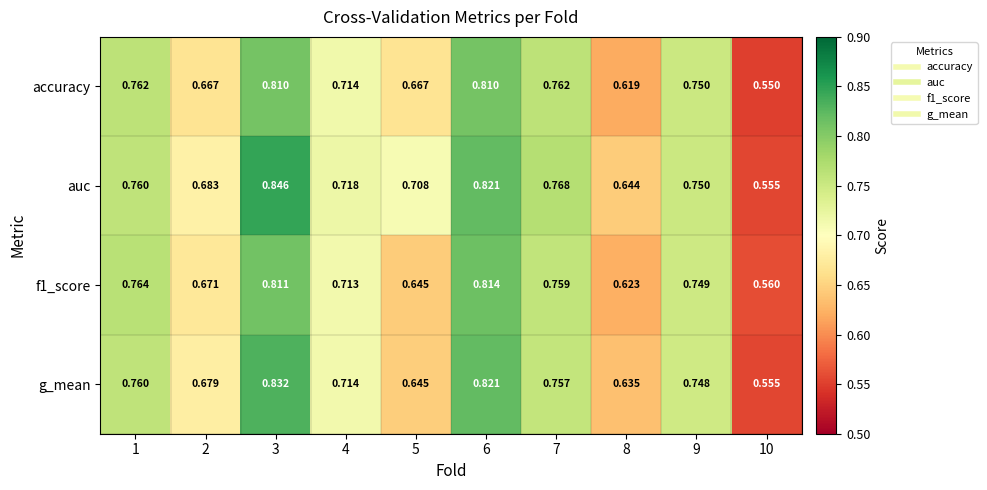

Which series has the largest total across all categories?

auc